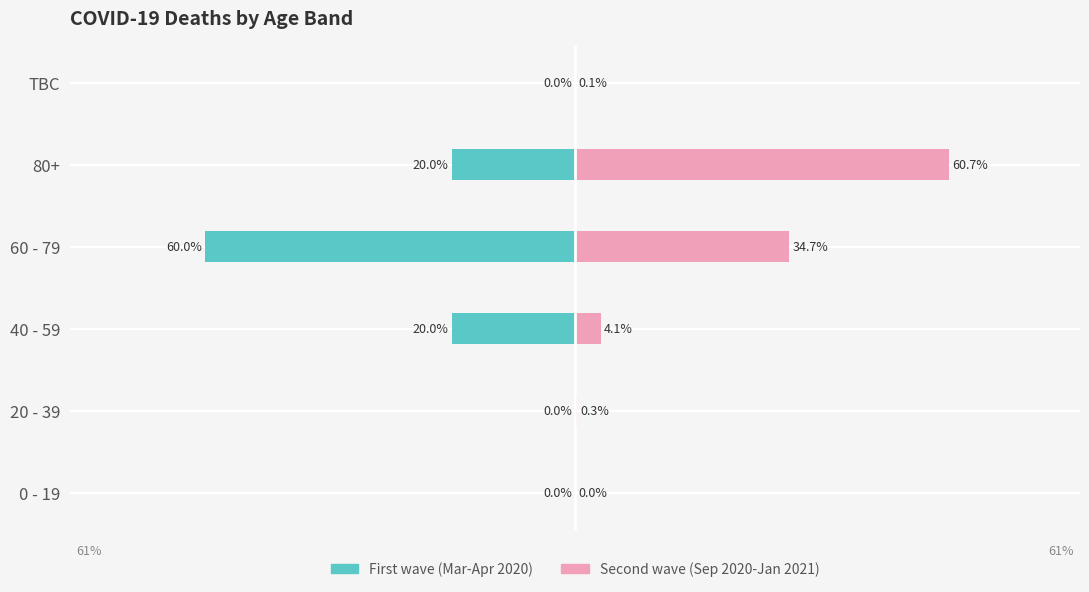

Is it true that Second wave (Sep 2020-Jan 2021) equals 0.0 at TBC?

False